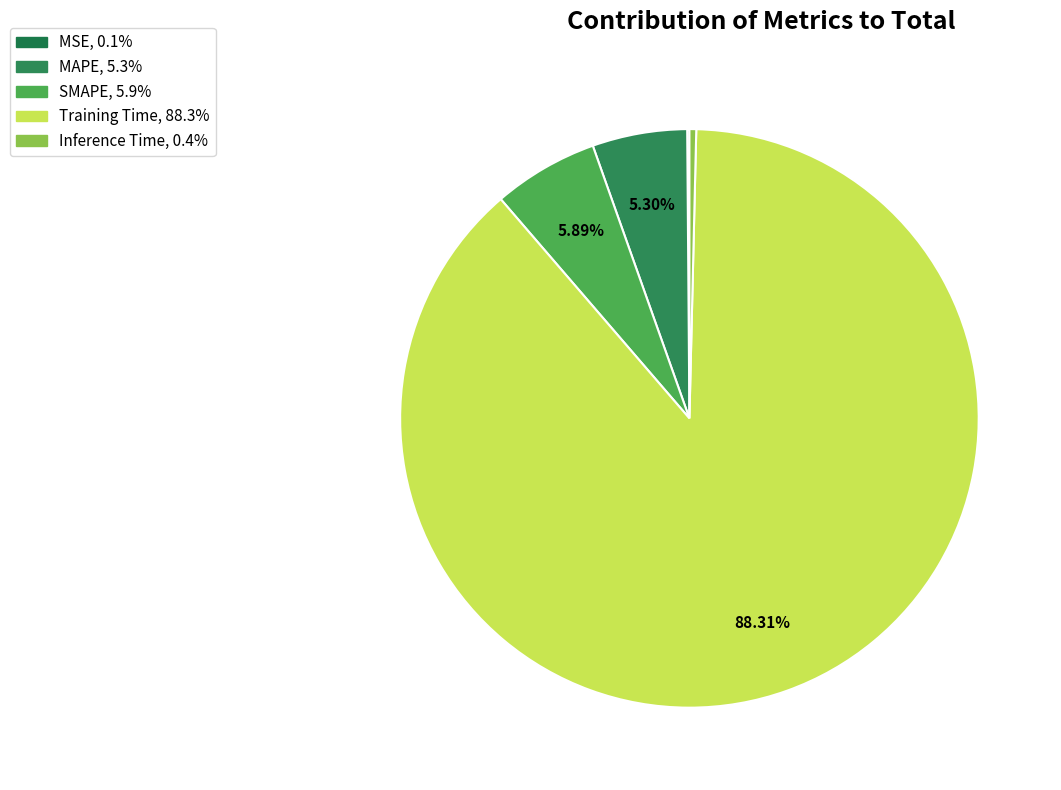

Which has a higher value, MSE or MAPE?

MAPE